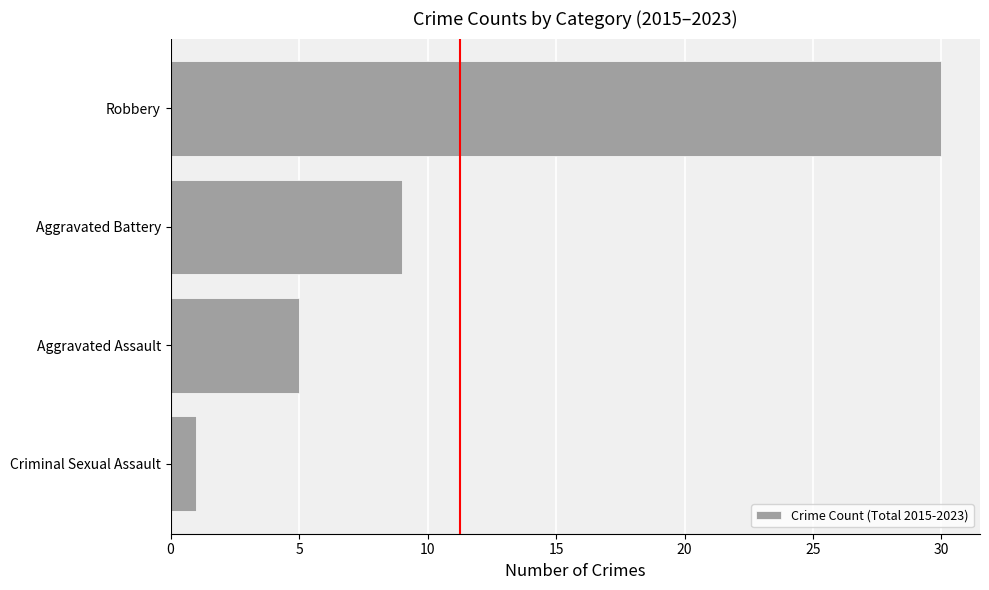

How many values are between 5 and 30?

3